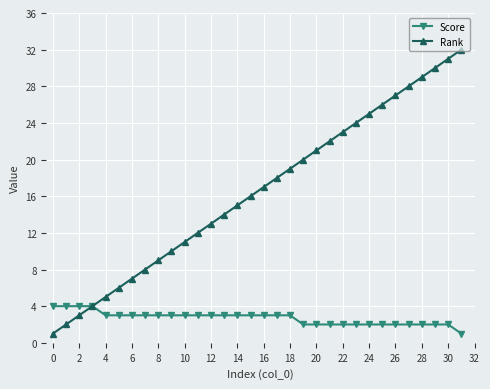

Rank the series by their maximum value, from lowest to highest.

Score, Rank